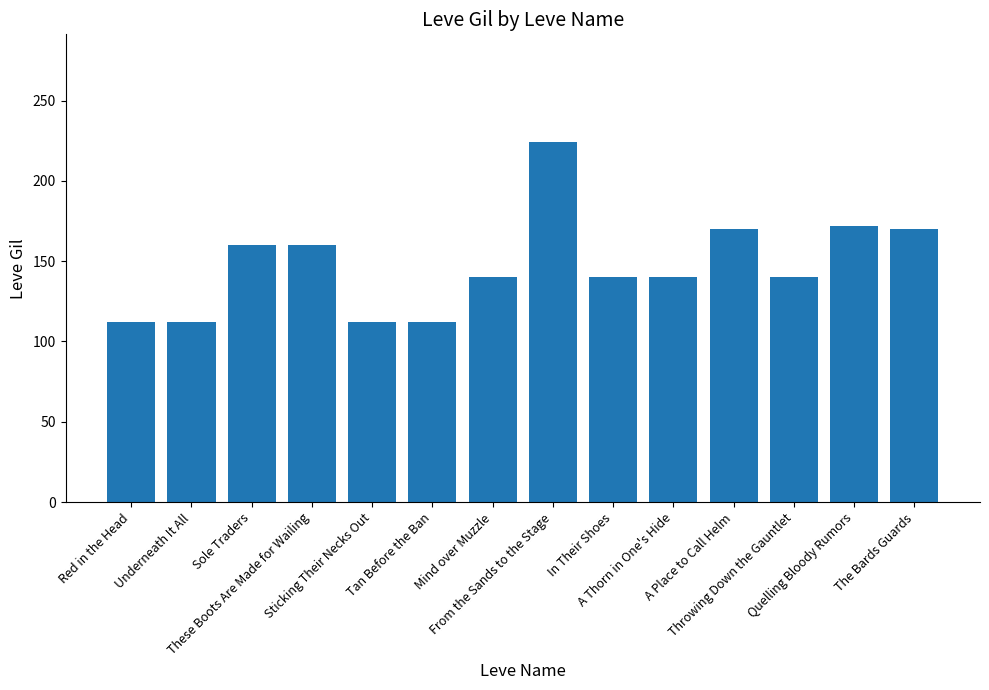

What is the label of the 8th bar from the left?

From the Sands to the Stage